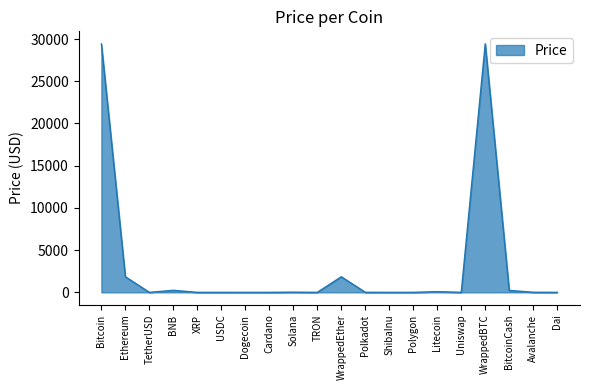

What is the approximate value at Bitcoin?

29416.5